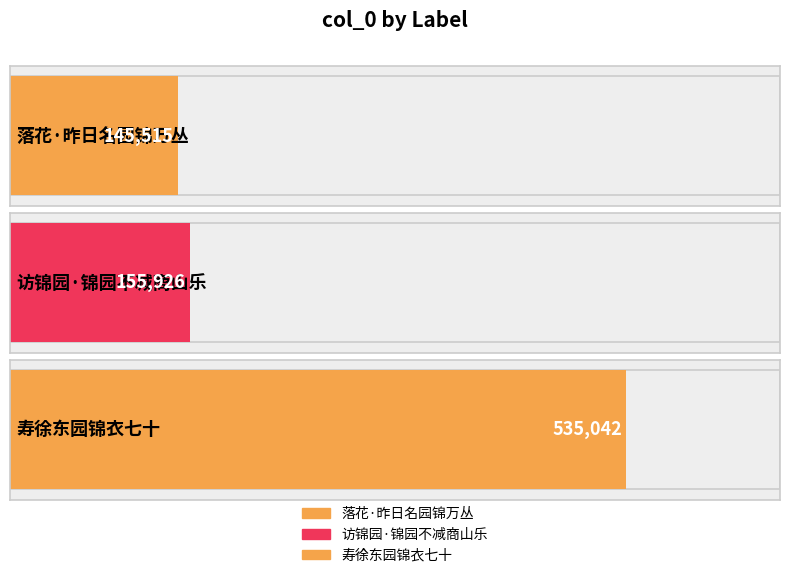

Rank the categories by value from highest to lowest.

寿徐东园锦衣七十, 访锦园·锦园不减商山乐, 落花·昨日名园锦万丛